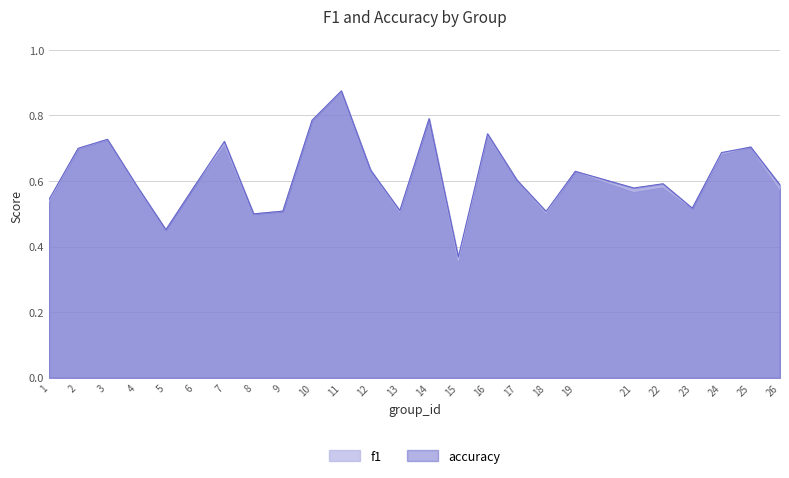

Rank the series by their maximum value, from lowest to highest.

f1, accuracy